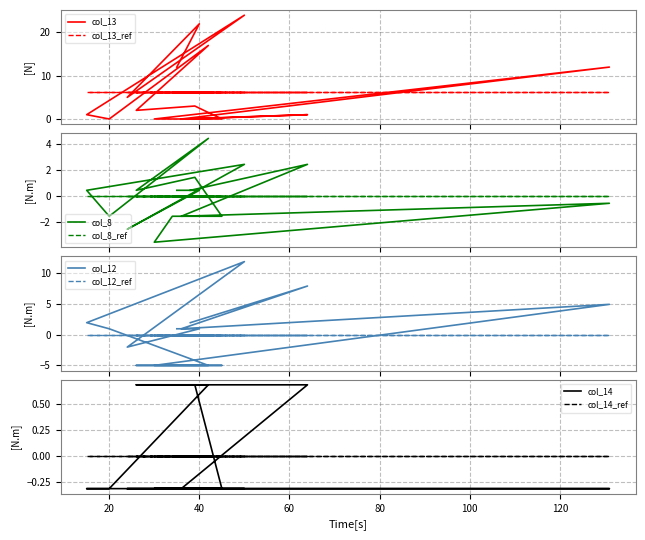

In col_8, how many points are lower than both neighbors (excluding endpoints)?

5